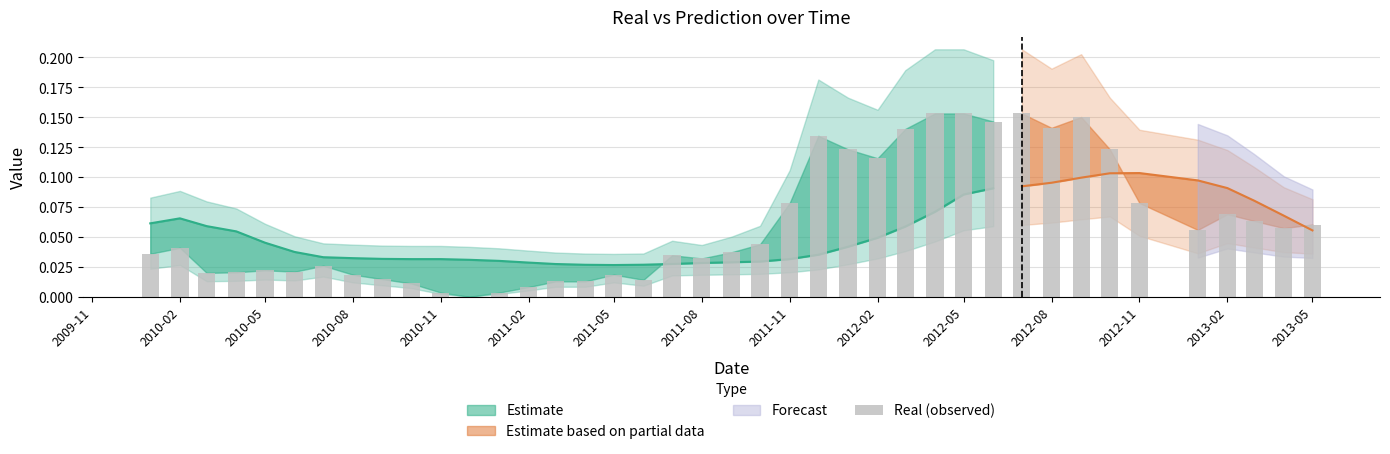

Reading left to right, transcribe all the data shown in this chart.

0.0	0.0	0.0	0.0	0.0	0.0	0.0	0.0	0.0	0.0	0.0	0.0	0.0	0.0	0.0	0.0	0.0	0.0	0.0	0.0	0.0	0.0	0.1	0.1	0.1	0.1	0.1	0.2	0.2	0.1	0.2	0.1	0.2	0.1	0.1	0.1	0.1	0.1	0.1	0.1